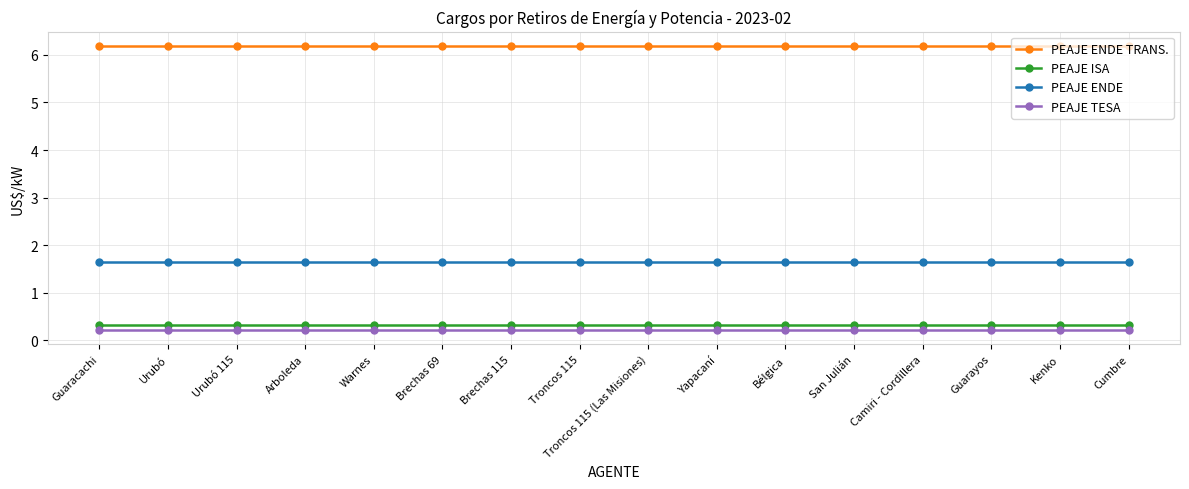

The PEAJE ISA series shows 0.3 at Urubó 115. True or false?

True